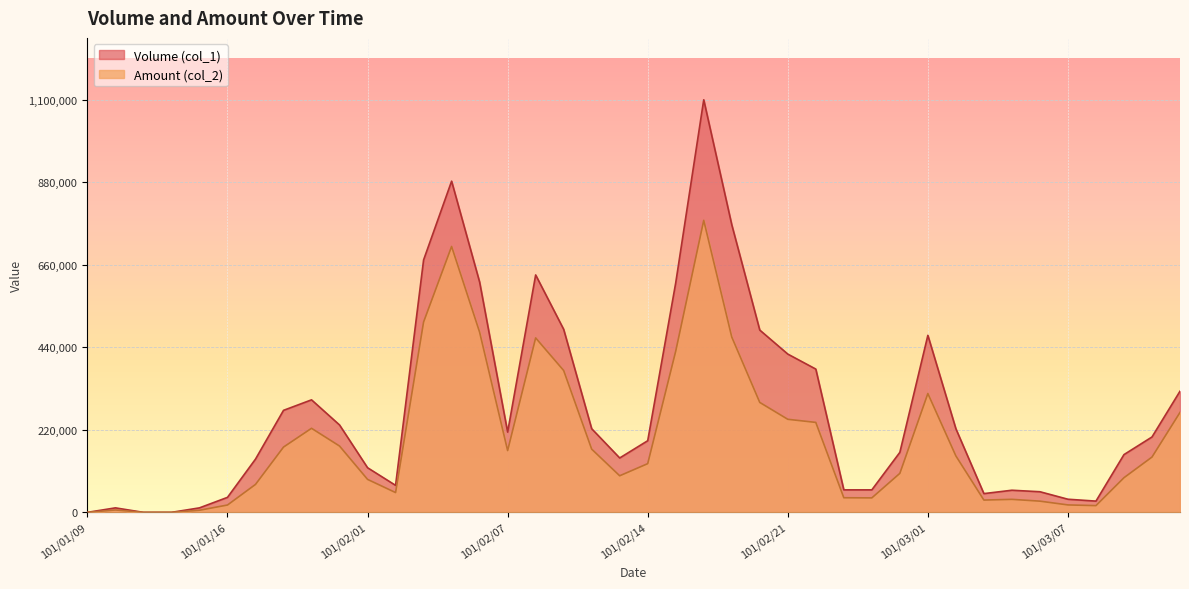

The value of Amount (col_2) at 101/01/31 is 52433. True or false?

False